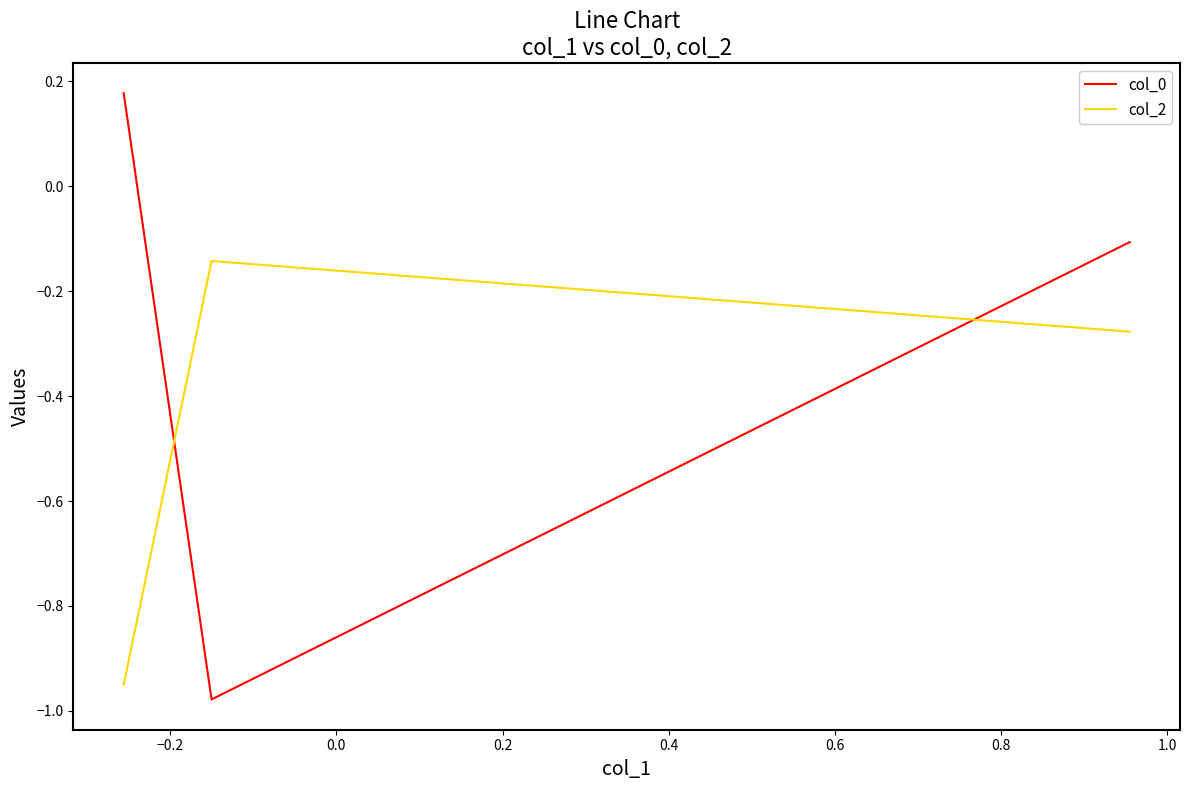

List the series in order of their overall mean, highest first.

col_0, col_2